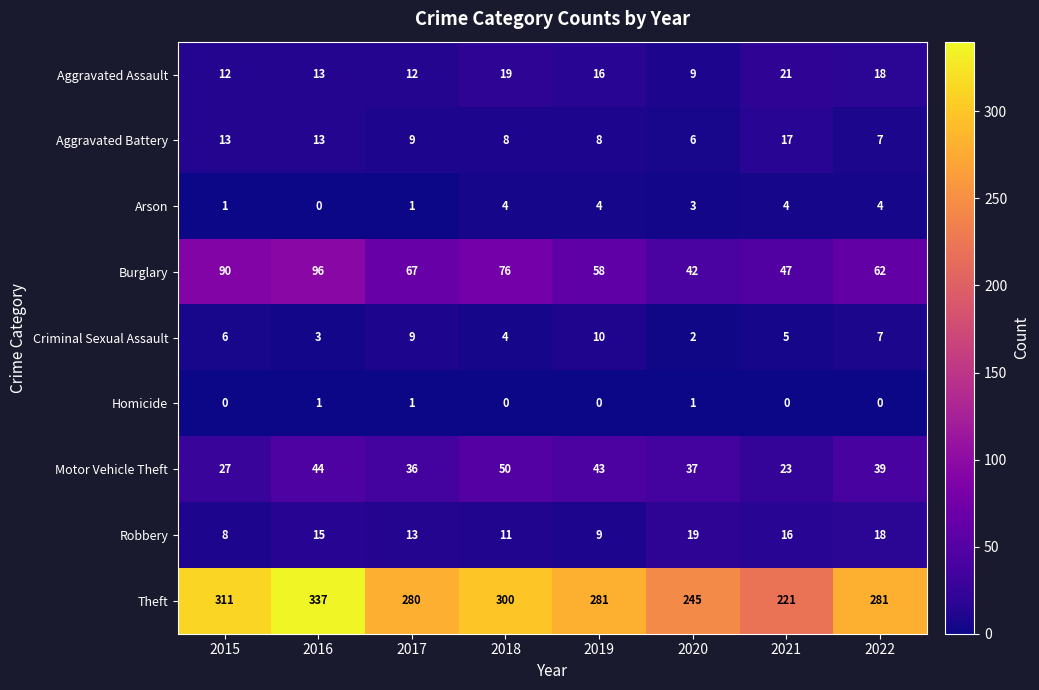

Which series has the widest spread of values?

Theft